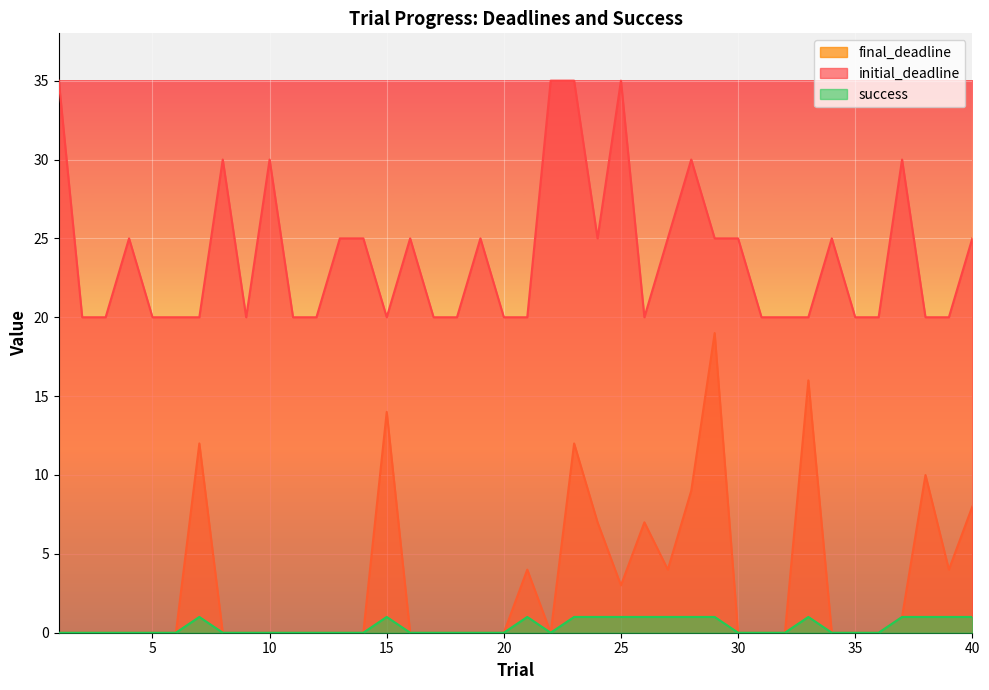

What is the maximum value shown in the chart?

35